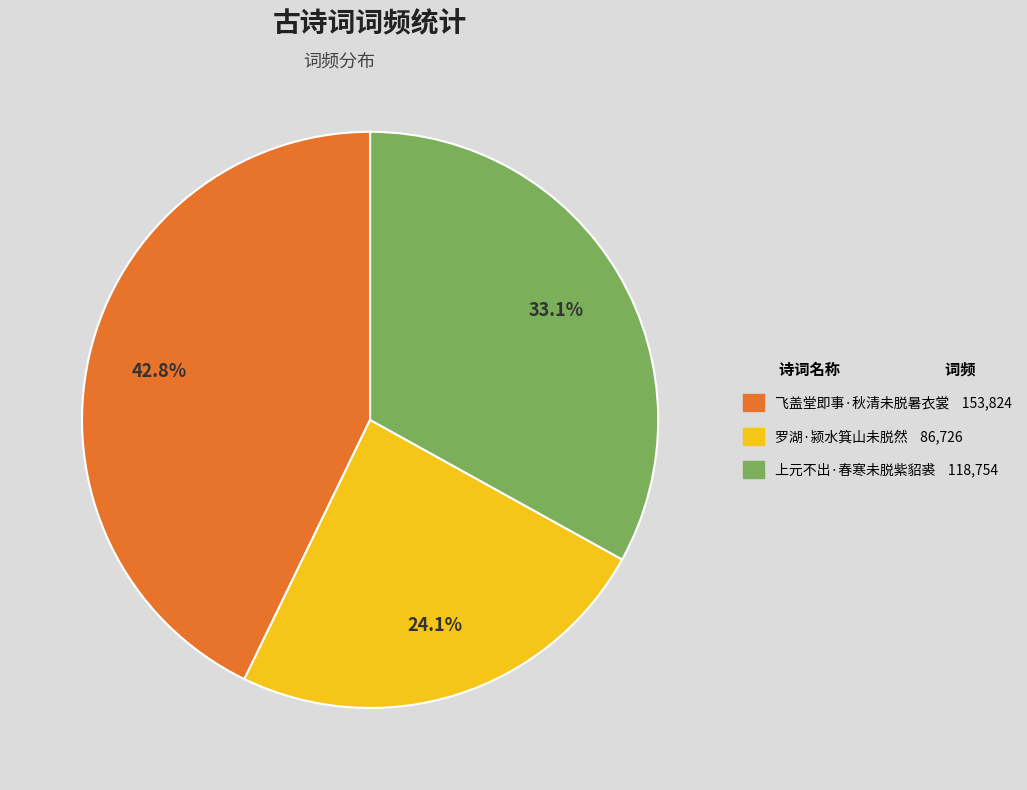

Combined, what portion of the pie is 罗湖·颍水箕山未脱然 and 上元不出·春寒未脱紫貂裘?

57.2%